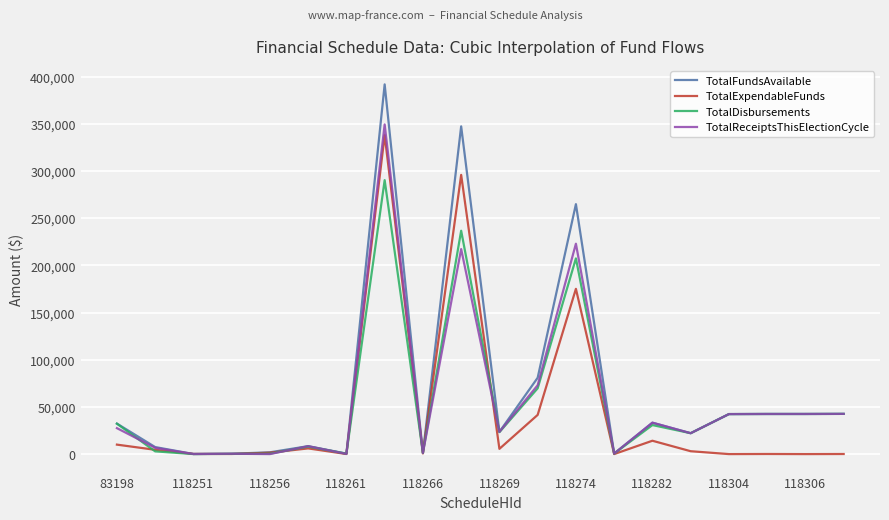

True or false: TotalExpendableFunds has more than 2 interior local peaks.

True